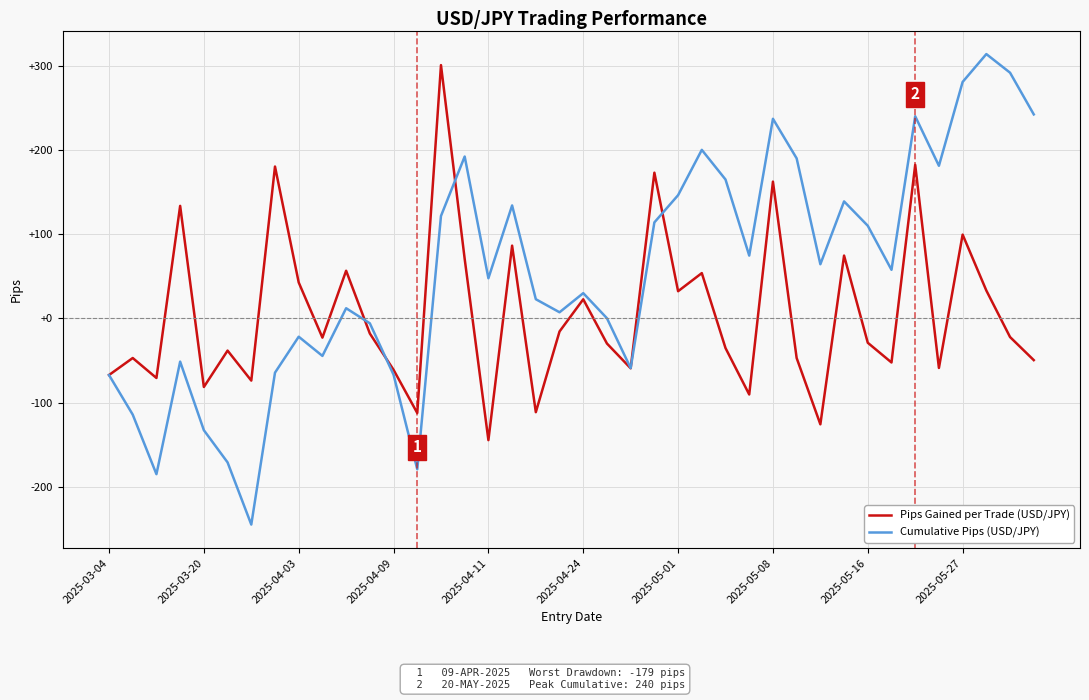

What are all the series names shown in the legend?

Pips Gained per Trade (USD/JPY), Cumulative Pips (USD/JPY)